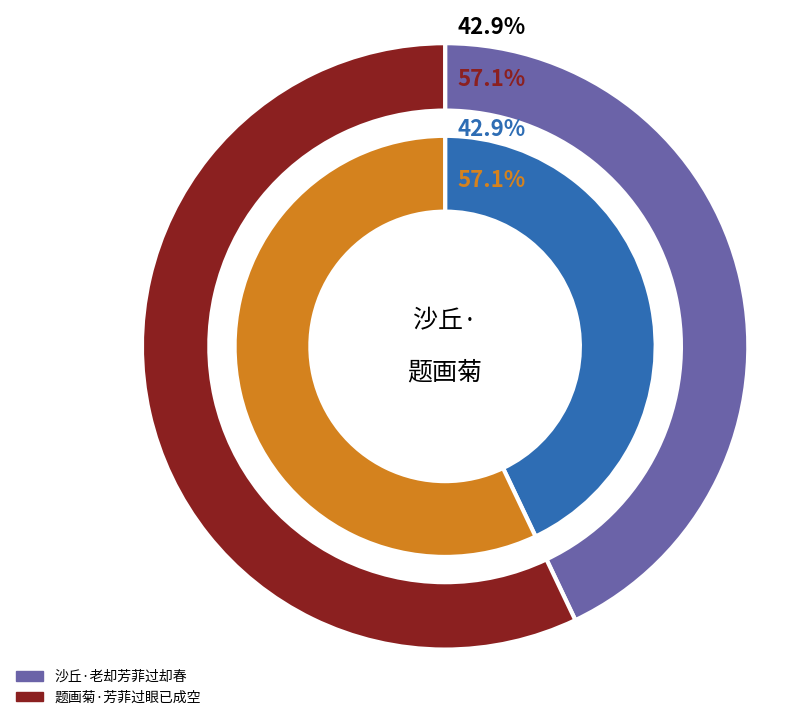

Which slice is the largest?

题画菊·芳菲过眼已成空